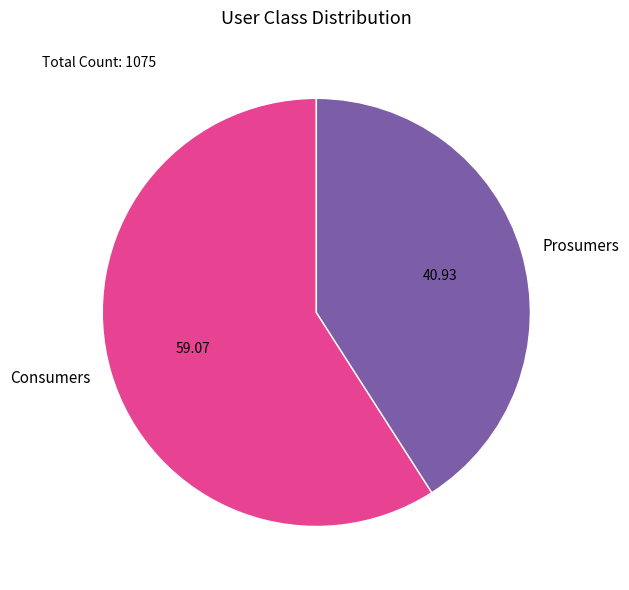

What is the majority slice?

Consumers